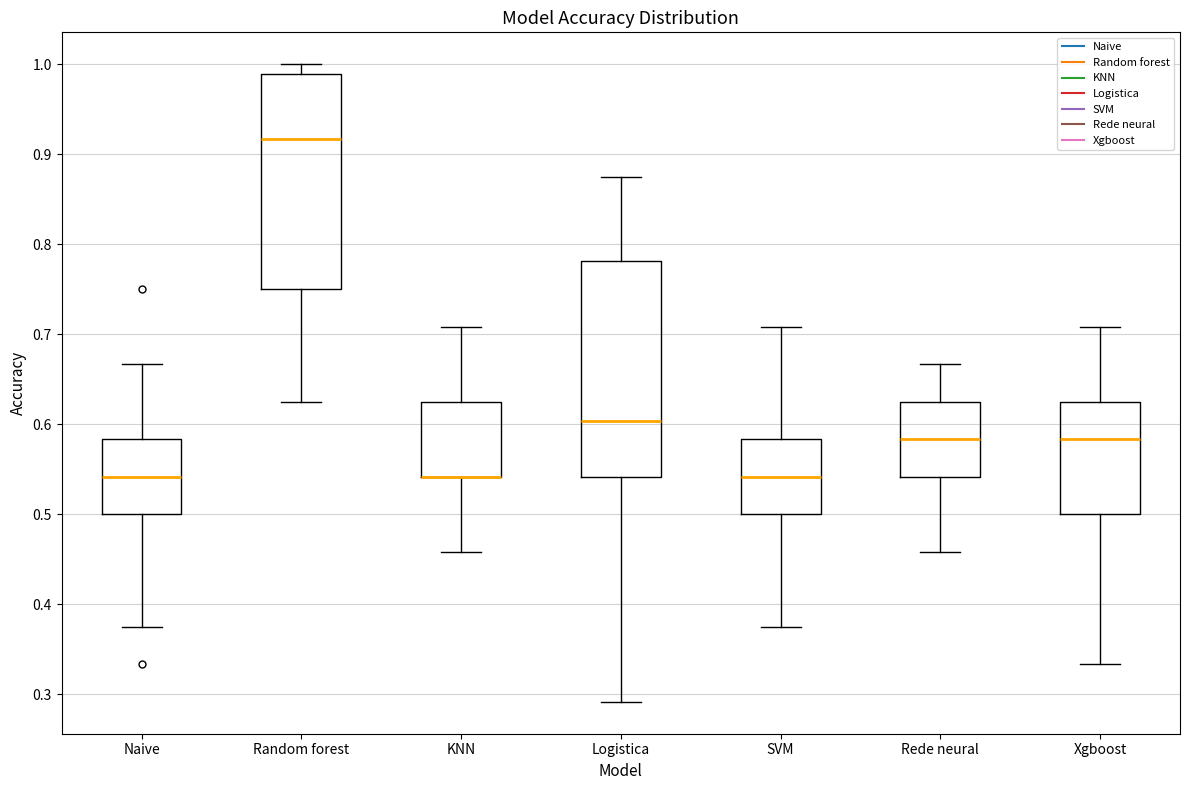

Reading left to right, transcribe this box plot: for each box, give where its median line is, the range the box spans, and where its two whiskers end, as read against the y-axis. The values are not printed on the chart, so give them approximately, as read against the axis.

Naive: median 0.54, box 0.50 to 0.58, whiskers 0.38 to 0.67
Random forest: median 0.92, box 0.75 to 0.99, whiskers 0.63 to 1.00
KNN: median 0.54 (drawn on the box's lower edge), box 0.54 to 0.63, whiskers 0.46 to 0.71
Logistica: median 0.60, box 0.54 to 0.78, whiskers 0.29 to 0.88
SVM: median 0.54, box 0.50 to 0.58, whiskers 0.38 to 0.71
Rede neural: median 0.58, box 0.54 to 0.63, whiskers 0.46 to 0.67
Xgboost: median 0.58, box 0.50 to 0.63, whiskers 0.33 to 0.71